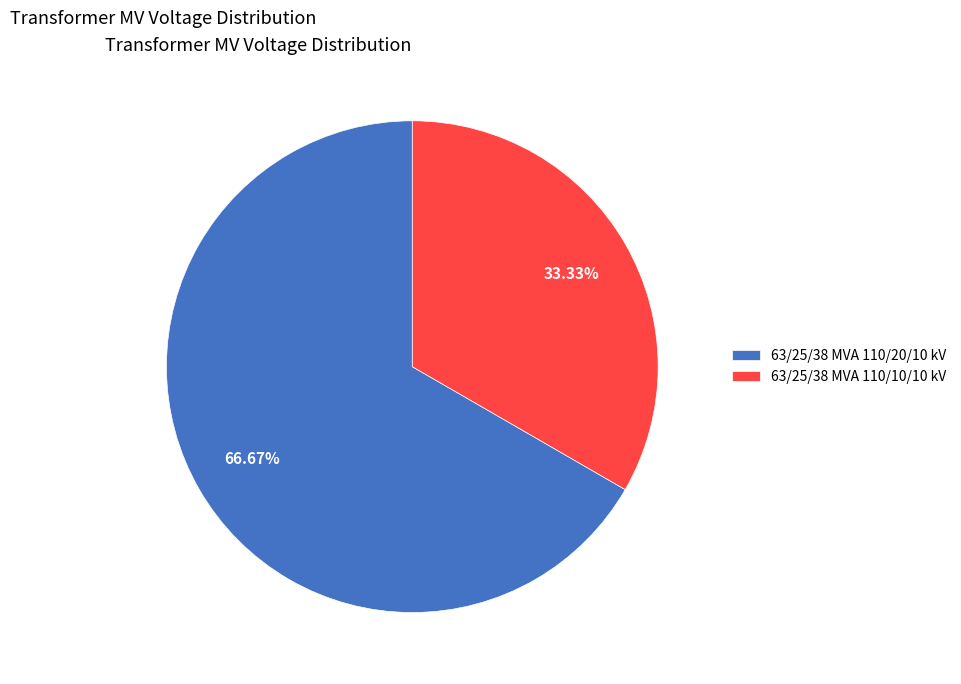

What is the ratio of the value at 63/25/38 MVA 110/10/10 kV to the value at 63/25/38 MVA 110/20/10 kV?

0.5